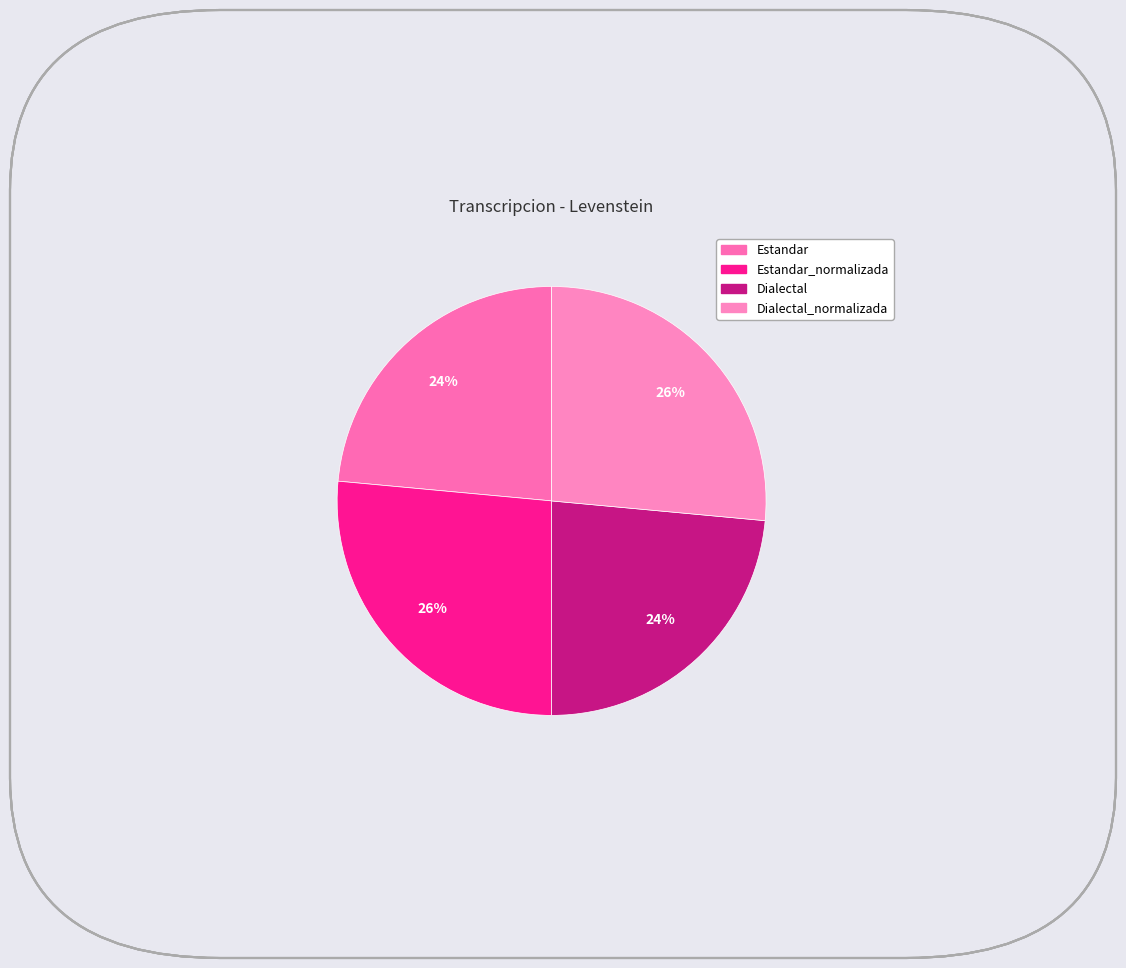

Count the number of slices in the pie.

4